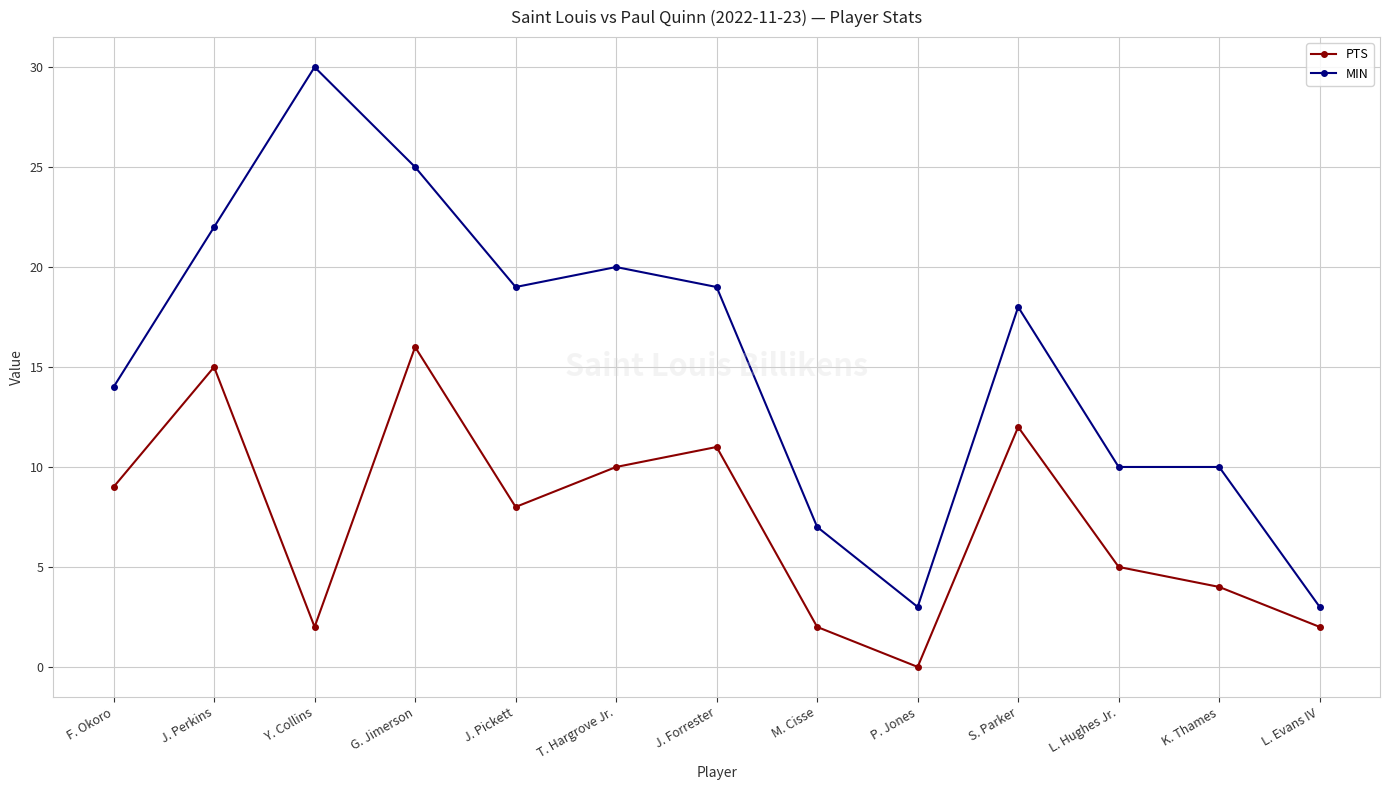

What is the label of the 12th point from the right?

J. Perkins